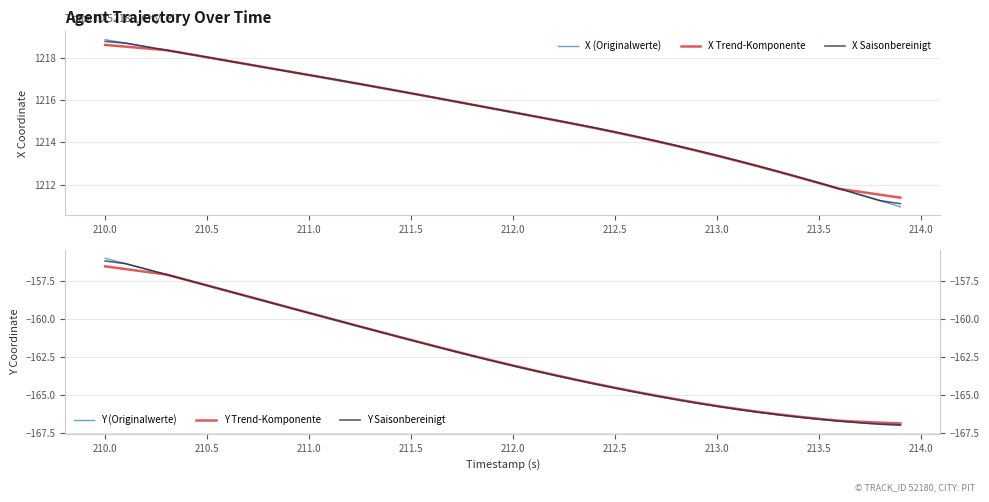

What is the minimum value for X Trend-Komponente?

1211.4